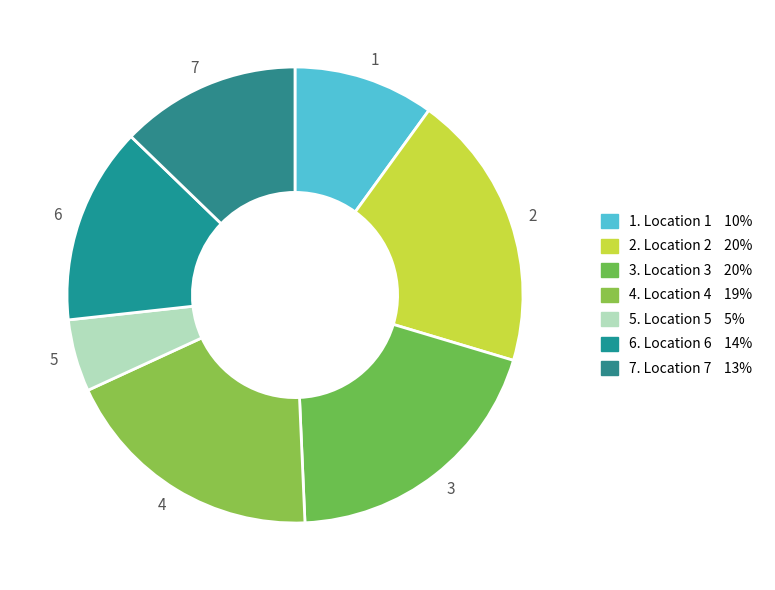

The 2 slice represents 20% of the pie. True or false?

True